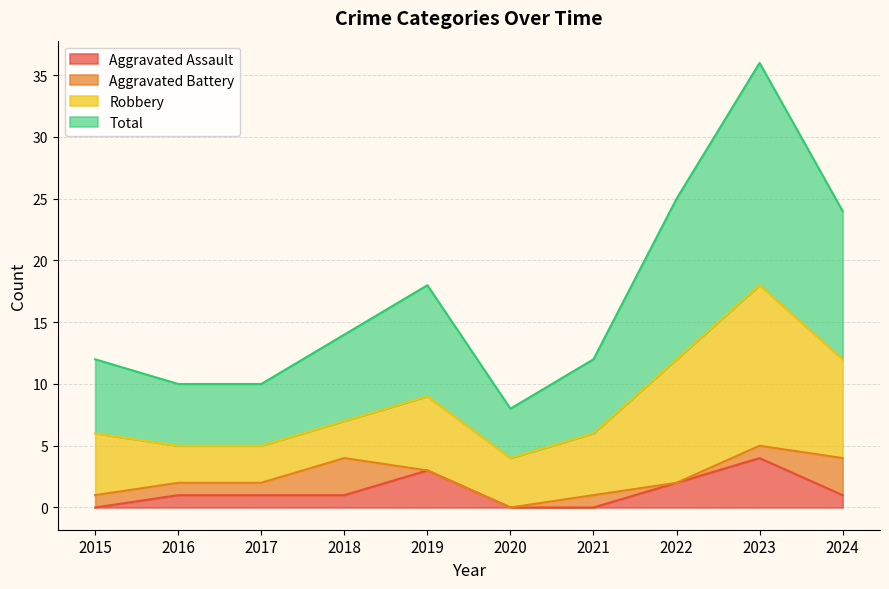

True or false: Total has more than 1 points higher than both neighbors.

True